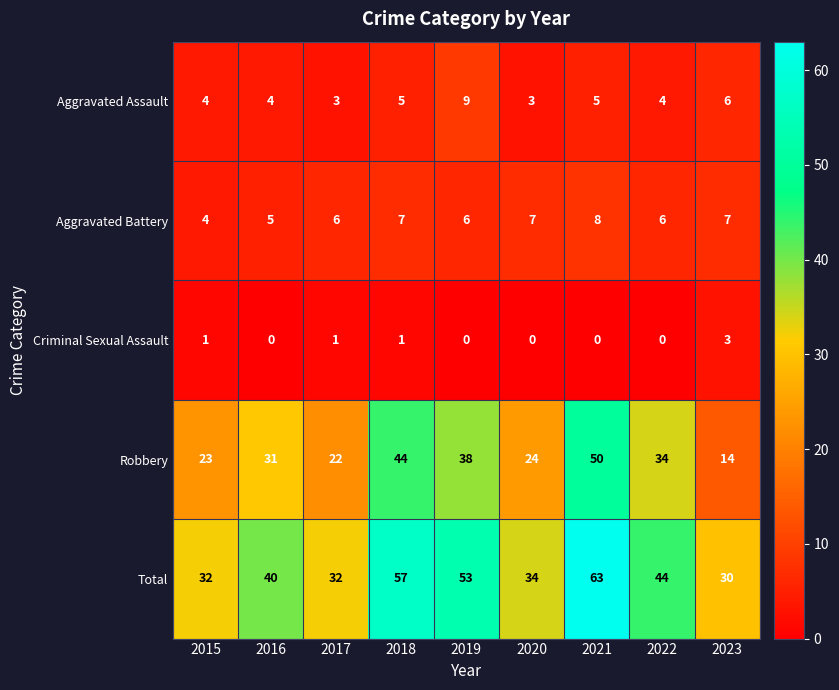

List the series in order of their peak value, lowest first.

Criminal Sexual Assault, Aggravated Battery, Aggravated Assault, Robbery, Total